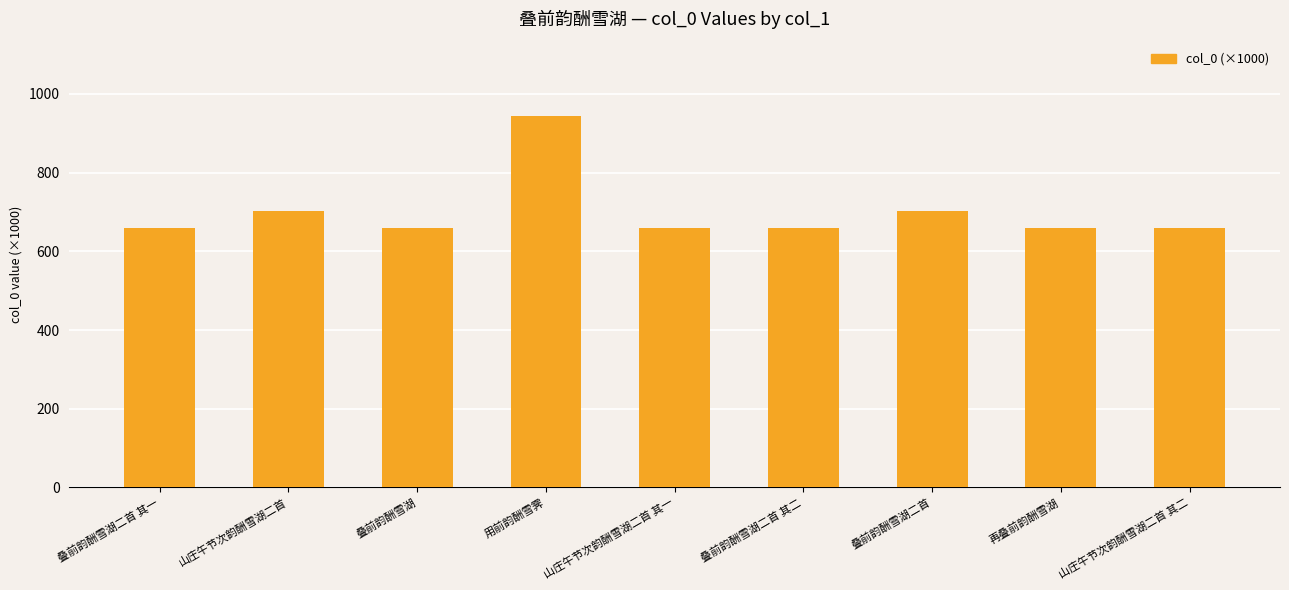

The chart shows a value of 660.1 at 再叠前韵酬雪湖. True or false?

True